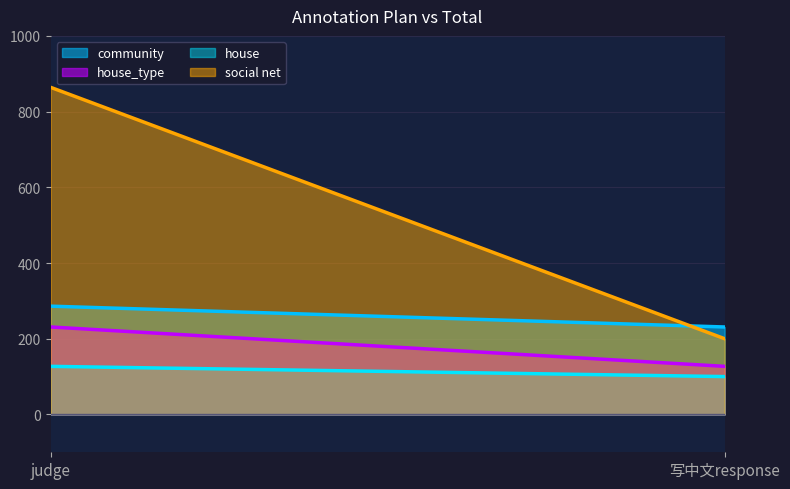

What is the maximum value shown in the chart?

864.0